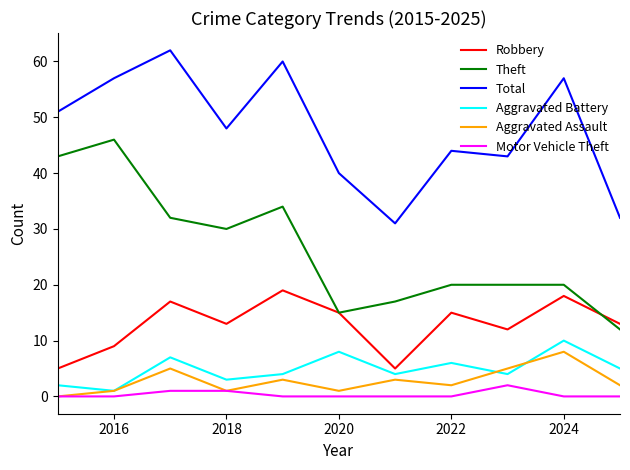

True or false: Total and Motor Vehicle Theft cross at least once.

False